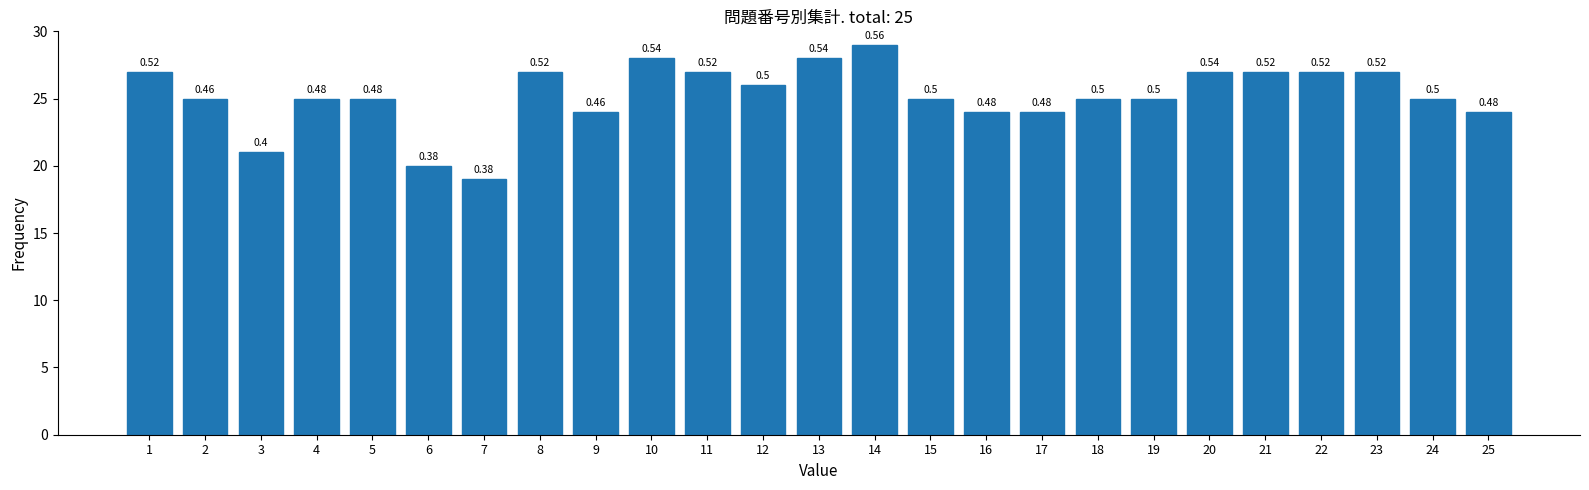

Are the bars horizontal?

No